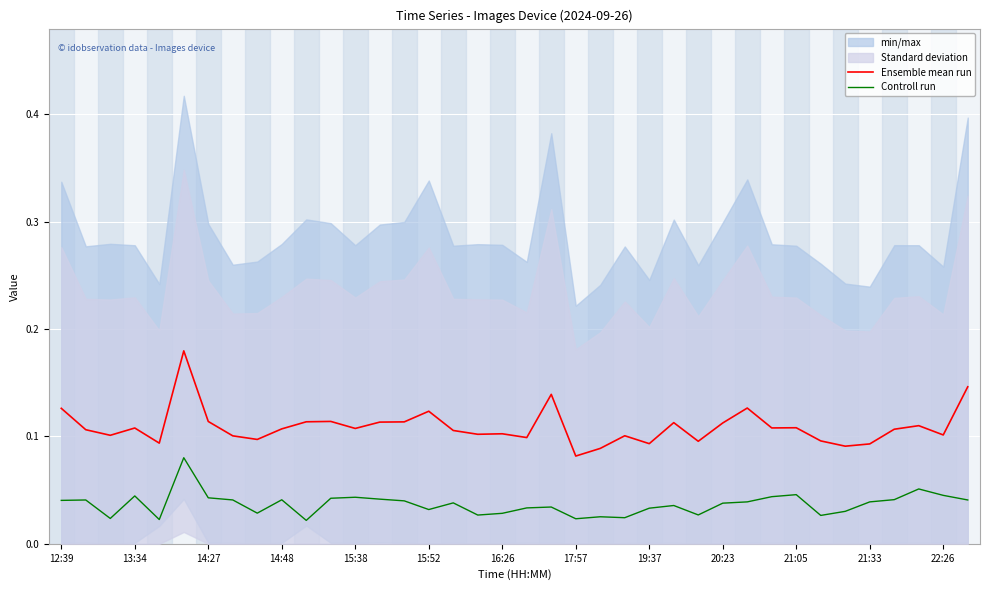

The Ensemble mean run series shows 0.0 at 21:05. True or false?

False